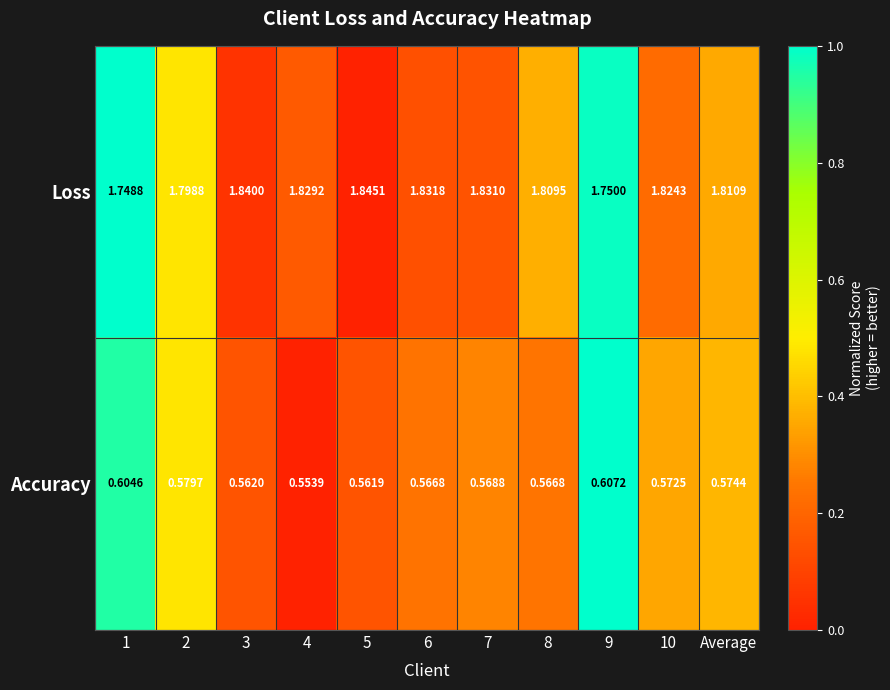

Is the value of Accuracy at 1 greater than the value of Loss at Average?

No